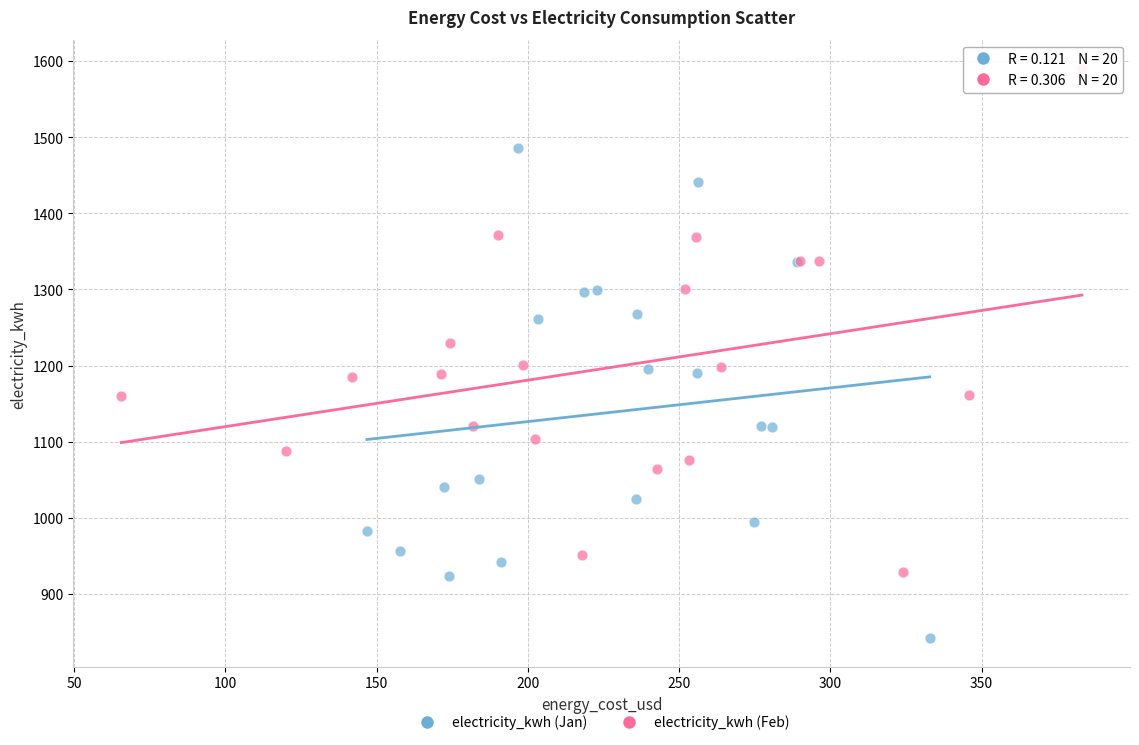

Which series reaches the maximum Y coordinate?

electricity_kwh (Feb)